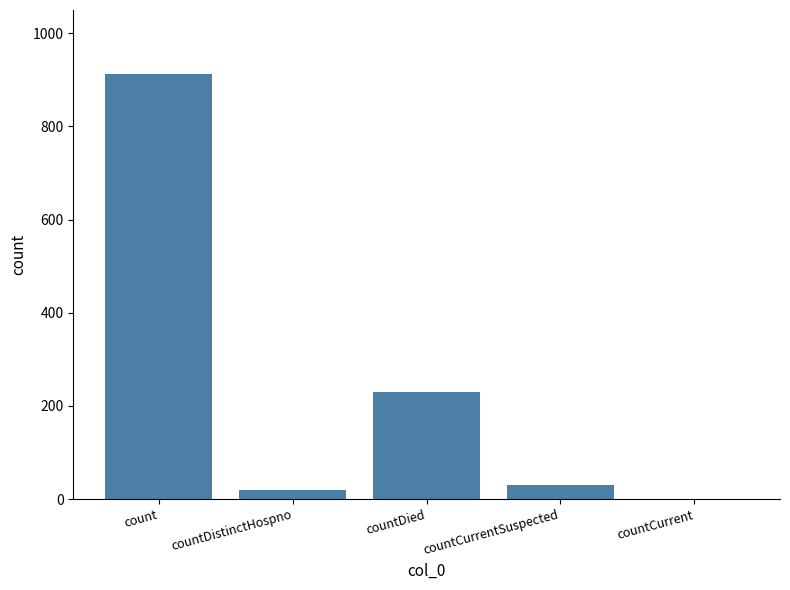

What is the sum of the values at count and countCurrentSuspected?

943